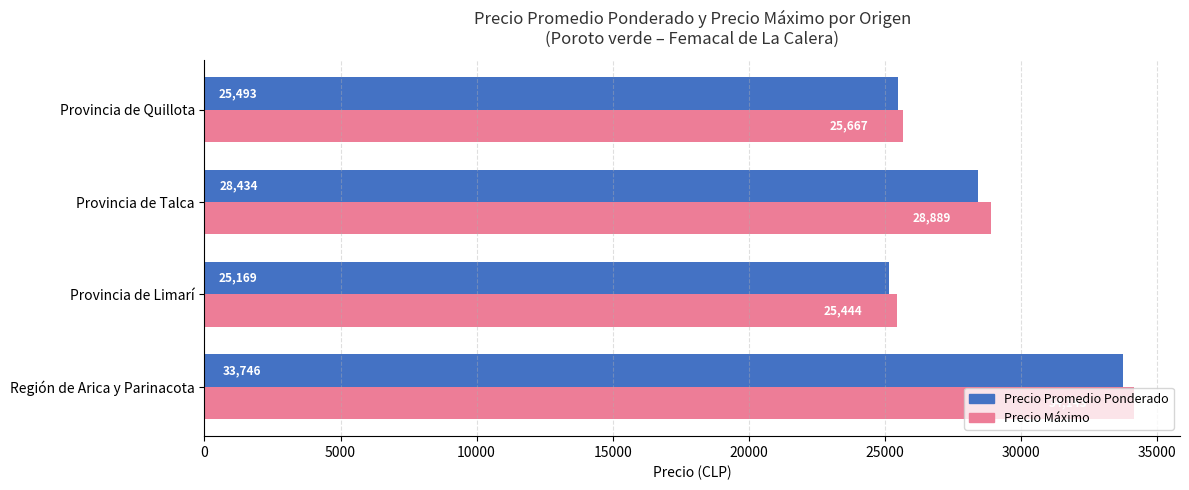

How many data points in Precio Promedio Ponderado are above 28434?

2